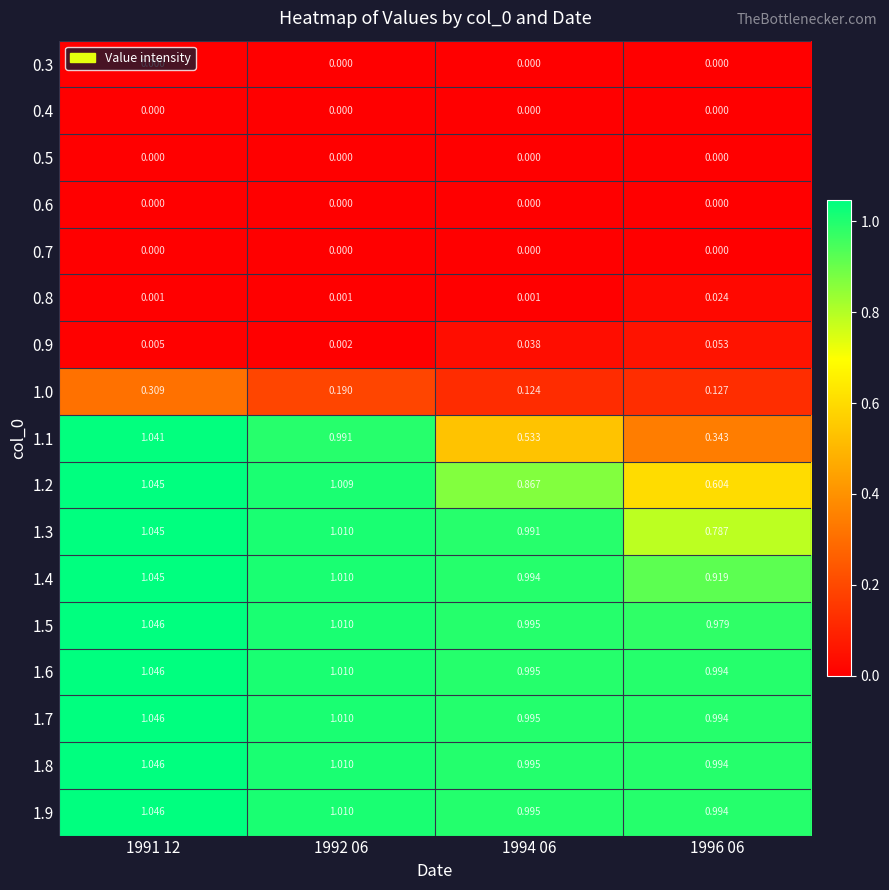

Is the value of 1.6 at 1991 12 greater than the value of 0.8 at 1996 06?

Yes